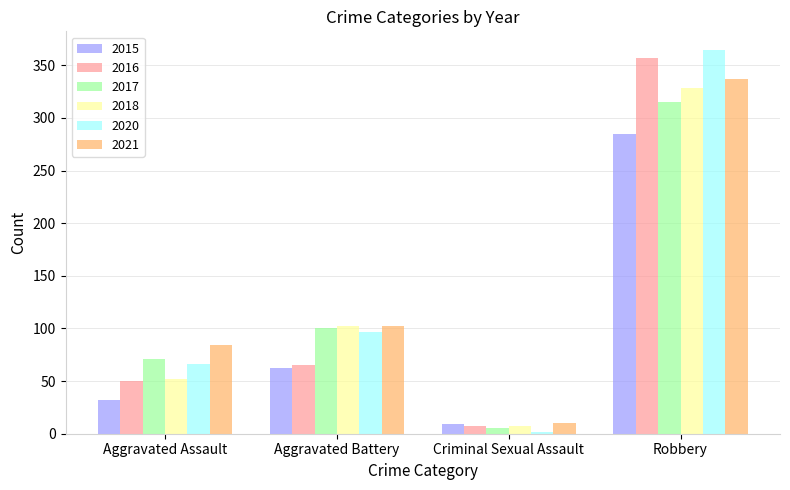

Does the chart contain stacked bars?

No